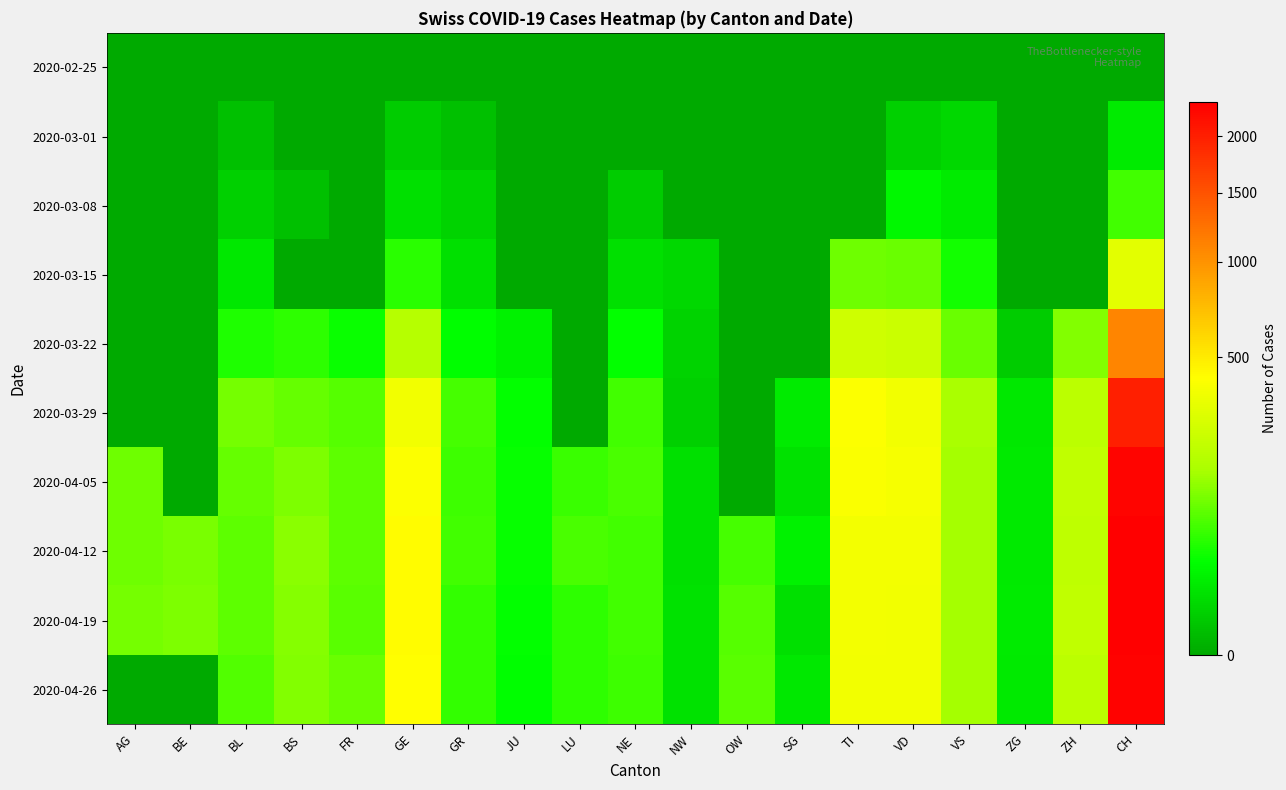

Reading left to right, transcribe all the data shown in this chart.

2020-02-25: AG=0	BE=0	BL=0	BS=0	FR=0	GE=0	GR=0	JU=0	LU=0	NE=0	NW=0	OW=0	SG=0	TI=0	VD=0	VS=0	ZG=0	ZH=0	CH=0
2020-03-01: AG=0	BE=0	BL=1	BS=0	FR=0	GE=3	GR=1	JU=0	LU=0	NE=0	NW=0	OW=0	SG=0	TI=0	VD=4	VS=6	ZG=0	ZH=0	CH=15
2020-03-08: AG=0	BE=0	BL=4	BS=1	FR=0	GE=9	GR=5	JU=0	LU=0	NE=3	NW=0	OW=0	SG=0	TI=0	VD=22	VS=15	ZG=0	ZH=0	CH=60
2020-03-15: AG=0	BE=0	BL=12	BS=0	FR=0	GE=46	GR=9	JU=0	LU=0	NE=9	NW=6	OW=0	SG=0	TI=92	VD=90	VS=35	ZG=0	ZH=0	CH=314
2020-03-22: AG=0	BE=0	BL=40	BS=50	FR=32	GE=179	GR=27	JU=18	LU=0	NE=28	NW=5	OW=0	SG=0	TI=246	VD=231	VS=91	ZG=3	ZH=110	CH=1090
2020-03-29: AG=0	BE=0	BL=99	BS=87	FR=76	GE=365	GR=63	JU=28	LU=0	NE=60	NW=4	OW=0	SG=15	TI=402	VD=367	VS=152	ZG=12	ZH=194	CH=1991
2020-04-05: AG=94	BE=0	BL=86	BS=108	FR=81	GE=406	GR=59	JU=29	LU=57	NE=66	NW=9	OW=0	SG=10	TI=396	VD=383	VS=146	ZG=13	ZH=203	CH=2284
2020-04-12: AG=94	BE=104	BL=81	BS=119	FR=80	GE=424	GR=60	JU=29	LU=66	NE=61	NW=9	OW=64	SG=18	TI=374	VD=374	VS=146	ZG=14	ZH=200	CH=2348
2020-04-19: AG=100	BE=109	BL=82	BS=115	FR=77	GE=424	GR=51	JU=28	LU=49	NE=61	NW=10	OW=75	SG=9	TI=370	VD=366	VS=146	ZG=15	ZH=207	CH=2330
2020-04-26: AG=0	BE=0	BL=73	BS=112	FR=89	GE=421	GR=52	JU=27	LU=49	NE=59	NW=10	OW=79	SG=12	TI=363	VD=366	VS=149	ZG=14	ZH=194	CH=2318